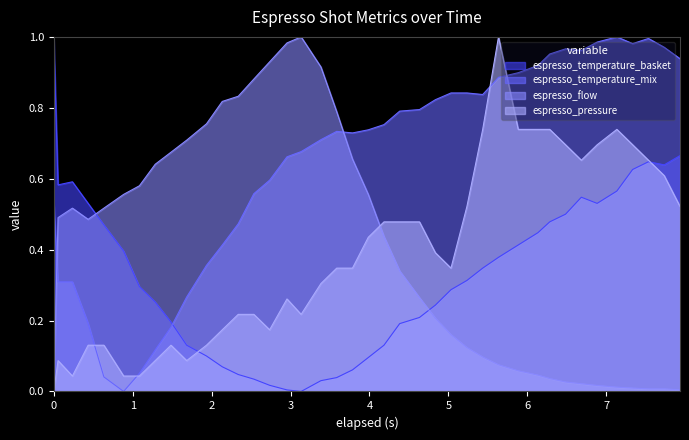

Does the chart have visible grid lines?

No